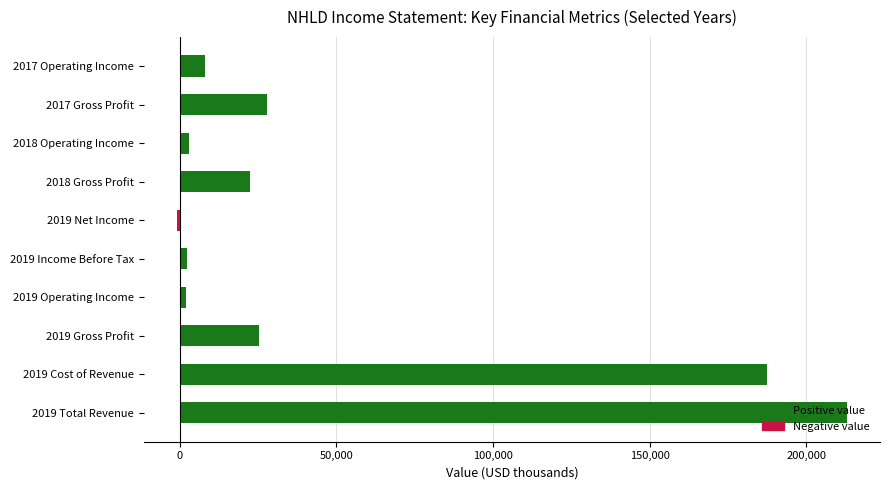

Which has a higher value, 2019 Cost of Revenue or 2017 Gross Profit?

2019 Cost of Revenue